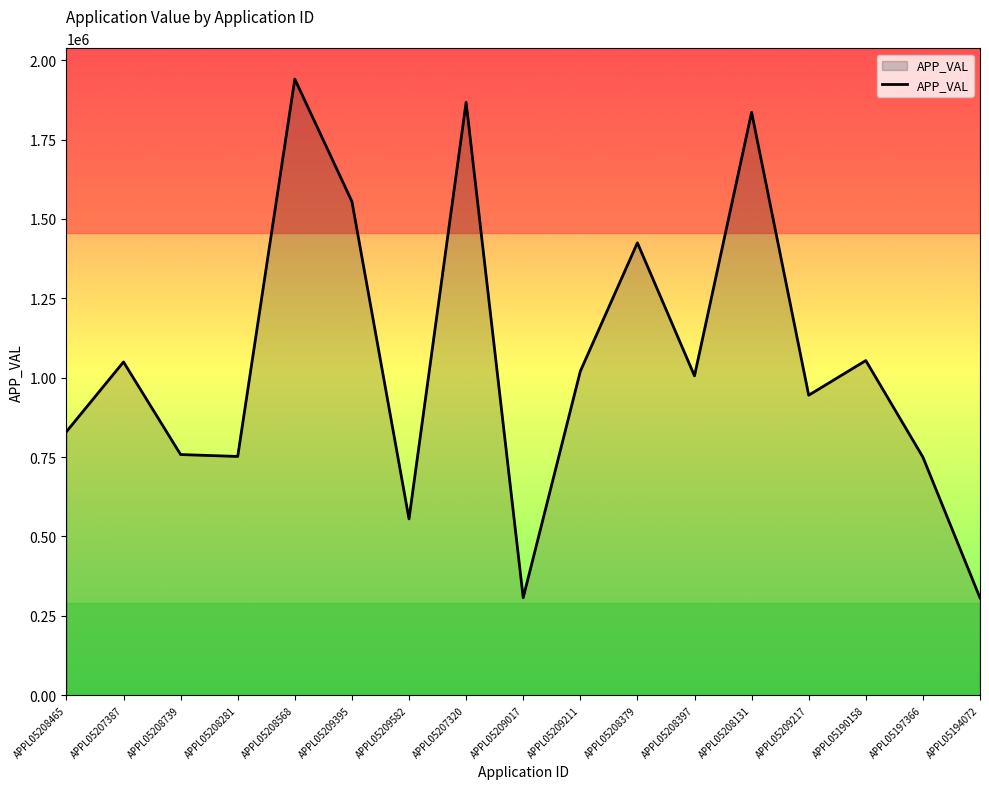

What is the change in value from APPL05208465 to APPL05197366?

-80069